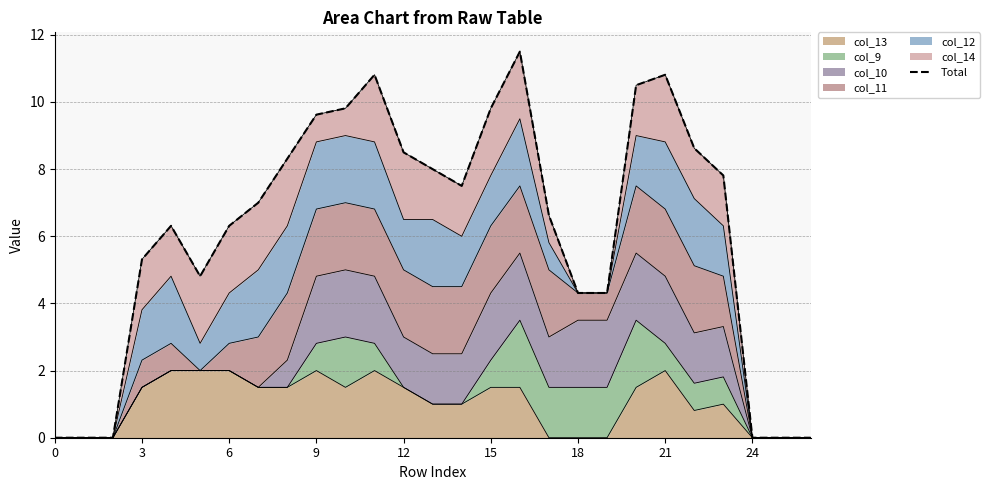

How many values exceed 7?

13